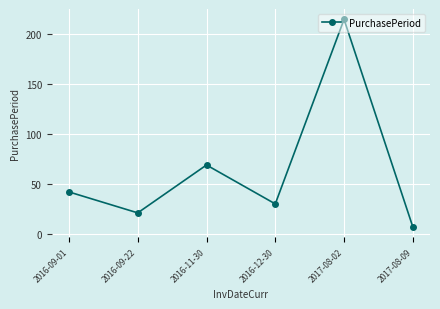

Does the chart have visible grid lines?

Yes